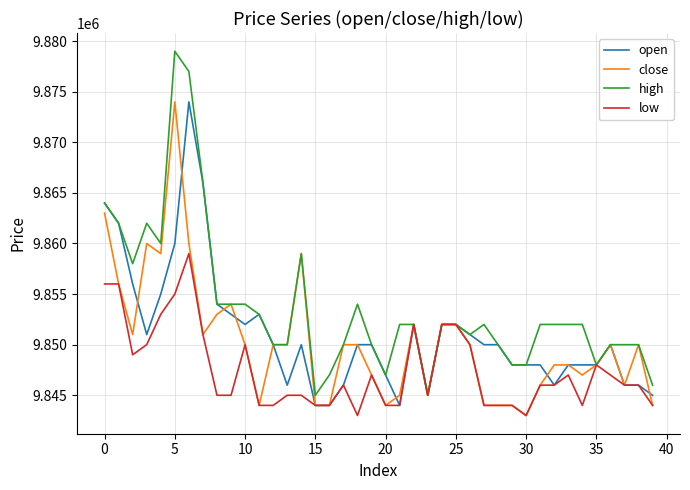

Which series has the widest spread of values?

high